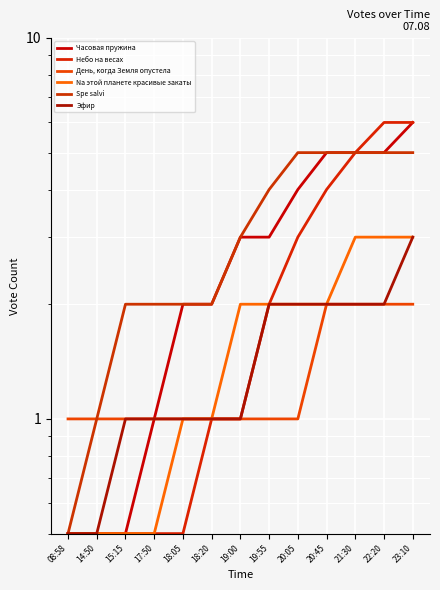

Which series has the largest total across all categories?

Spe salvi